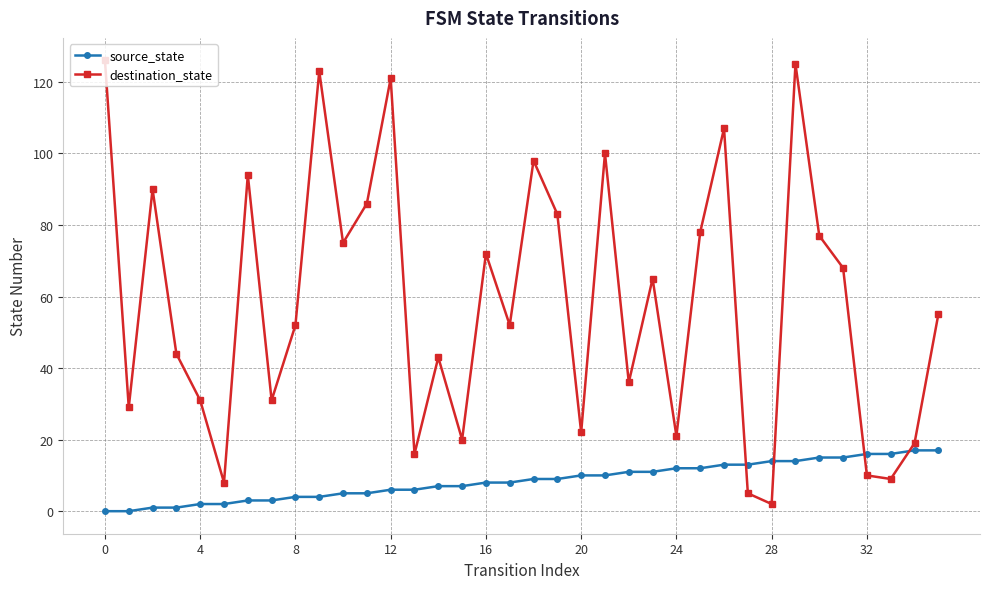

Which series has the largest total across all categories?

destination_state